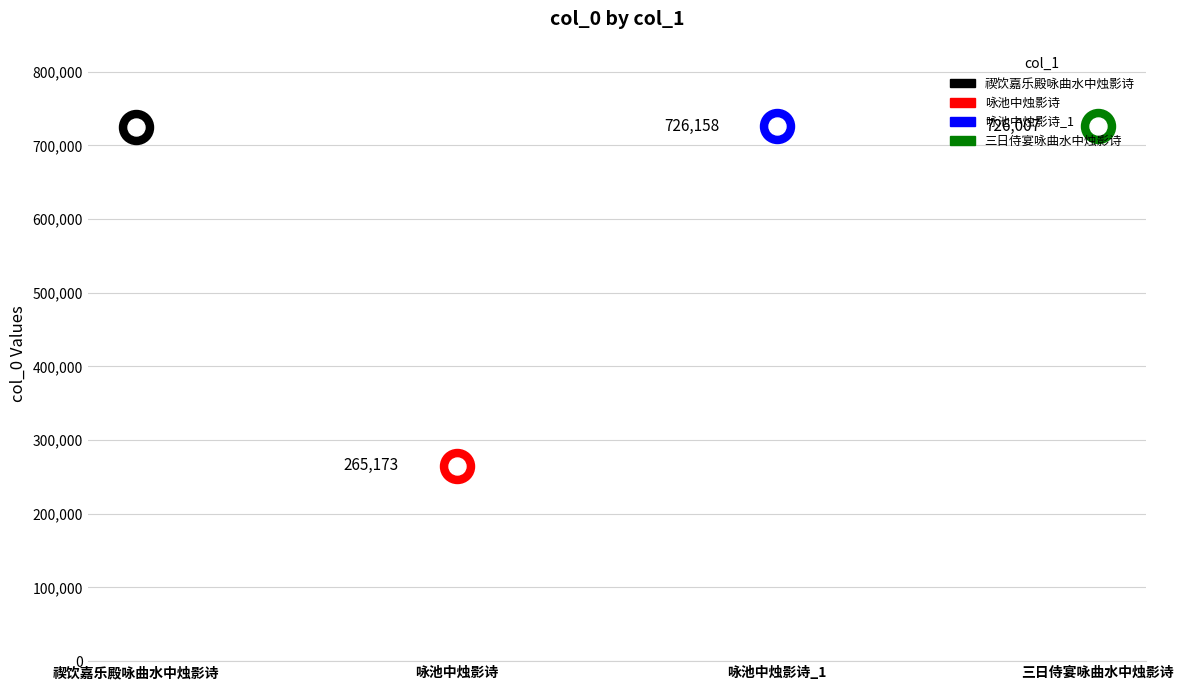

Which has a higher value, 禊饮嘉乐殿咏曲水中烛影诗 or 咏池中烛影诗?

禊饮嘉乐殿咏曲水中烛影诗